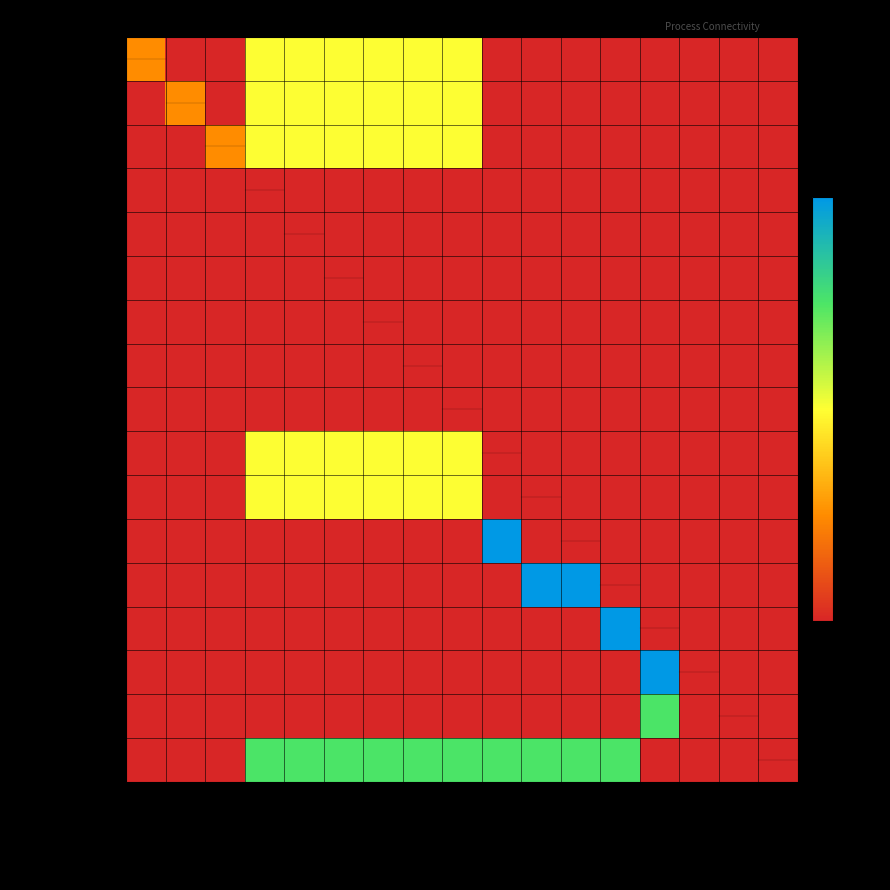

Reading left to right, list all the values displayed in this chart.

carbon_input1: carbon_input1=1	carbon_input2=0	carbon_input3=0	P_acidi=2	P_freu=2	P_avi=2	P_acn=2	P_pro=2	open_fermentation=2	liq_liq_ext=0	NF=0	Distilation_1=0	Distilation_2=0	Distilation_3=0	acetate=0	propionate=0	waste=0
carbon_input2: carbon_input1=0	carbon_input2=1	carbon_input3=0	P_acidi=2	P_freu=2	P_avi=2	P_acn=2	P_pro=2	open_fermentation=2	liq_liq_ext=0	NF=0	Distilation_1=0	Distilation_2=0	Distilation_3=0	acetate=0	propionate=0	waste=0
carbon_input3: carbon_input1=0	carbon_input2=0	carbon_input3=1	P_acidi=2	P_freu=2	P_avi=2	P_acn=2	P_pro=2	open_fermentation=2	liq_liq_ext=0	NF=0	Distilation_1=0	Distilation_2=0	Distilation_3=0	acetate=0	propionate=0	waste=0
P_acidi: carbon_input1=0	carbon_input2=0	carbon_input3=0	P_acidi=0	P_freu=0	P_avi=0	P_acn=0	P_pro=0	open_fermentation=0	liq_liq_ext=0	NF=0	Distilation_1=0	Distilation_2=0	Distilation_3=0	acetate=0	propionate=0	waste=0
P_freu: carbon_input1=0	carbon_input2=0	carbon_input3=0	P_acidi=0	P_freu=0	P_avi=0	P_acn=0	P_pro=0	open_fermentation=0	liq_liq_ext=0	NF=0	Distilation_1=0	Distilation_2=0	Distilation_3=0	acetate=0	propionate=0	waste=0
P_avi: carbon_input1=0	carbon_input2=0	carbon_input3=0	P_acidi=0	P_freu=0	P_avi=0	P_acn=0	P_pro=0	open_fermentation=0	liq_liq_ext=0	NF=0	Distilation_1=0	Distilation_2=0	Distilation_3=0	acetate=0	propionate=0	waste=0
P_acn: carbon_input1=0	carbon_input2=0	carbon_input3=0	P_acidi=0	P_freu=0	P_avi=0	P_acn=0	P_pro=0	open_fermentation=0	liq_liq_ext=0	NF=0	Distilation_1=0	Distilation_2=0	Distilation_3=0	acetate=0	propionate=0	waste=0
P_pro: carbon_input1=0	carbon_input2=0	carbon_input3=0	P_acidi=0	P_freu=0	P_avi=0	P_acn=0	P_pro=0	open_fermentation=0	liq_liq_ext=0	NF=0	Distilation_1=0	Distilation_2=0	Distilation_3=0	acetate=0	propionate=0	waste=0
open_fermentation: carbon_input1=0	carbon_input2=0	carbon_input3=0	P_acidi=0	P_freu=0	P_avi=0	P_acn=0	P_pro=0	open_fermentation=0	liq_liq_ext=0	NF=0	Distilation_1=0	Distilation_2=0	Distilation_3=0	acetate=0	propionate=0	waste=0
liq_liq_ext: carbon_input1=0	carbon_input2=0	carbon_input3=0	P_acidi=2	P_freu=2	P_avi=2	P_acn=2	P_pro=2	open_fermentation=2	liq_liq_ext=0	NF=0	Distilation_1=0	Distilation_2=0	Distilation_3=0	acetate=0	propionate=0	waste=0
NF: carbon_input1=0	carbon_input2=0	carbon_input3=0	P_acidi=2	P_freu=2	P_avi=2	P_acn=2	P_pro=2	open_fermentation=2	liq_liq_ext=0	NF=0	Distilation_1=0	Distilation_2=0	Distilation_3=0	acetate=0	propionate=0	waste=0
Distilation_1: carbon_input1=0	carbon_input2=0	carbon_input3=0	P_acidi=0	P_freu=0	P_avi=0	P_acn=0	P_pro=0	open_fermentation=0	liq_liq_ext=4	NF=0	Distilation_1=0	Distilation_2=0	Distilation_3=0	acetate=0	propionate=0	waste=0
Distilation_2: carbon_input1=0	carbon_input2=0	carbon_input3=0	P_acidi=0	P_freu=0	P_avi=0	P_acn=0	P_pro=0	open_fermentation=0	liq_liq_ext=0	NF=4	Distilation_1=4	Distilation_2=0	Distilation_3=0	acetate=0	propionate=0	waste=0
Distilation_3: carbon_input1=0	carbon_input2=0	carbon_input3=0	P_acidi=0	P_freu=0	P_avi=0	P_acn=0	P_pro=0	open_fermentation=0	liq_liq_ext=0	NF=0	Distilation_1=0	Distilation_2=4	Distilation_3=0	acetate=0	propionate=0	waste=0
acetate: carbon_input1=0	carbon_input2=0	carbon_input3=0	P_acidi=0	P_freu=0	P_avi=0	P_acn=0	P_pro=0	open_fermentation=0	liq_liq_ext=0	NF=0	Distilation_1=0	Distilation_2=0	Distilation_3=4	acetate=0	propionate=0	waste=0
propionate: carbon_input1=0	carbon_input2=0	carbon_input3=0	P_acidi=0	P_freu=0	P_avi=0	P_acn=0	P_pro=0	open_fermentation=0	liq_liq_ext=0	NF=0	Distilation_1=0	Distilation_2=0	Distilation_3=3	acetate=0	propionate=0	waste=0
waste: carbon_input1=0	carbon_input2=0	carbon_input3=0	P_acidi=3	P_freu=3	P_avi=3	P_acn=3	P_pro=3	open_fermentation=3	liq_liq_ext=3	NF=3	Distilation_1=3	Distilation_2=3	Distilation_3=0	acetate=0	propionate=0	waste=0